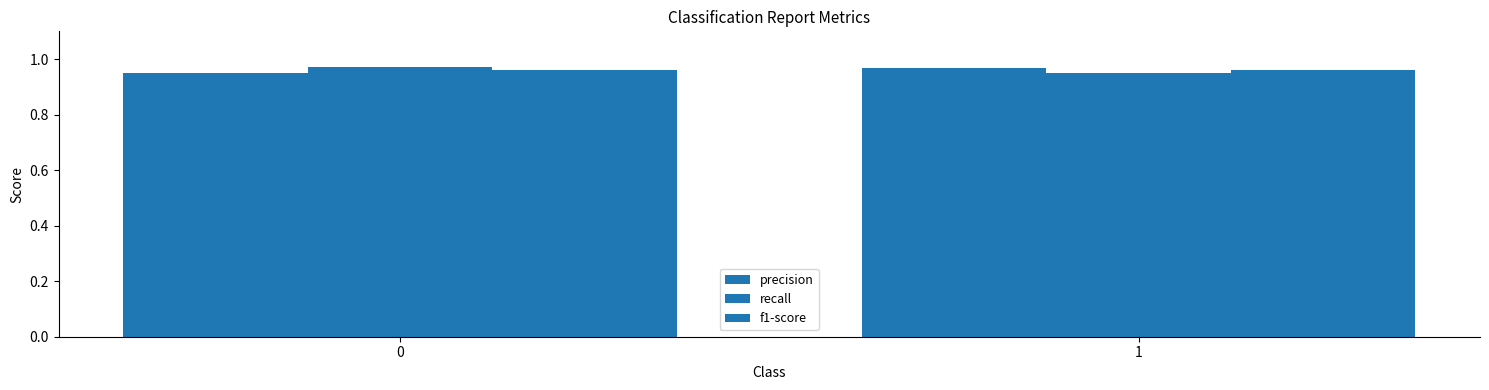

What is the sum of the f1-score values at 0 and 1?

1.9